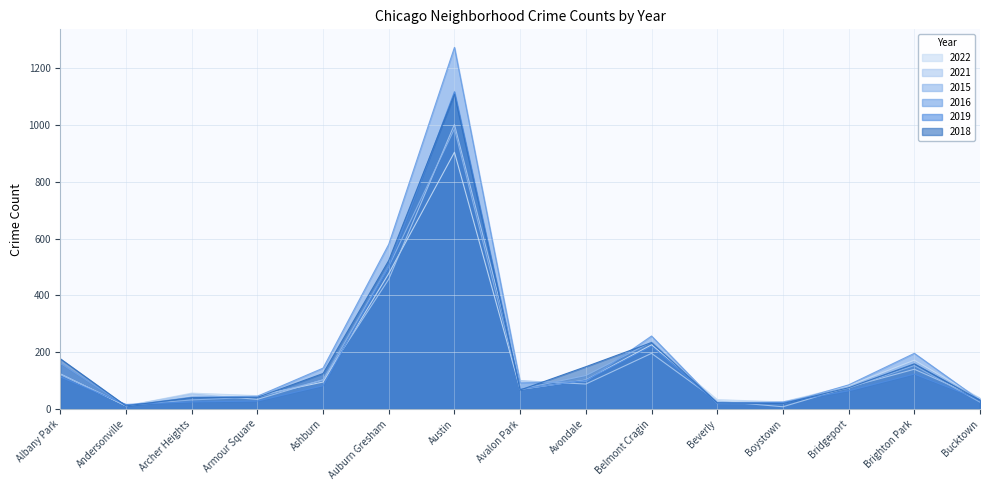

Reading left to right, extract all data points from this chart.

2022: Albany Park=123	Andersonville=11	Archer Heights=56	Armour Square=47	Ashburn=95	Auburn Gresham=477	Austin=904	Avalon Park=69	Avondale=102	Belmont Cragin=226	Beverly=33	Boystown=25	Bridgeport=82	Brighton Park=172	Bucktown=38
2021: Albany Park=124	Andersonville=11	Archer Heights=53	Armour Square=34	Ashburn=103	Auburn Gresham=457	Austin=1002	Avalon Park=100	Avondale=88	Belmont Cragin=196	Beverly=28	Boystown=8	Bridgeport=77	Brighton Park=140	Bucktown=38
2015: Albany Park=122	Andersonville=13	Archer Heights=32	Armour Square=42	Ashburn=102	Auburn Gresham=502	Austin=986	Avalon Park=70	Avondale=118	Belmont Cragin=236	Beverly=23	Boystown=25	Bridgeport=73	Brighton Park=153	Bucktown=24
2016: Albany Park=161	Andersonville=11	Archer Heights=42	Armour Square=45	Ashburn=144	Auburn Gresham=580	Austin=1273	Avalon Park=92	Avondale=97	Belmont Cragin=257	Beverly=19	Boystown=18	Bridgeport=85	Brighton Park=196	Bucktown=31
2019: Albany Park=113	Andersonville=16	Archer Heights=25	Armour Square=28	Ashburn=82	Auburn Gresham=503	Austin=1117	Avalon Park=70	Avondale=101	Belmont Cragin=221	Beverly=21	Boystown=23	Bridgeport=64	Brighton Park=123	Bucktown=33
2018: Albany Park=177	Andersonville=11	Archer Heights=40	Armour Square=41	Ashburn=125	Auburn Gresham=523	Austin=1108	Avalon Park=67	Avondale=149	Belmont Cragin=234	Beverly=22	Boystown=19	Bridgeport=75	Brighton Park=159	Bucktown=31